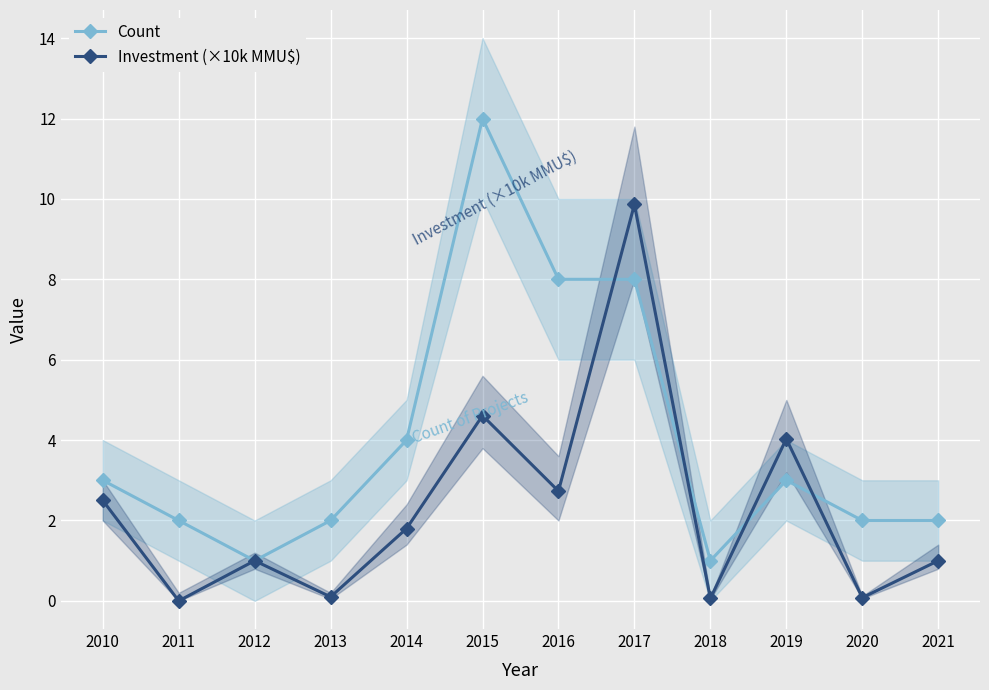

Where do Investment (×10k MMU$) and Count first cross each other?

2016 and 2017